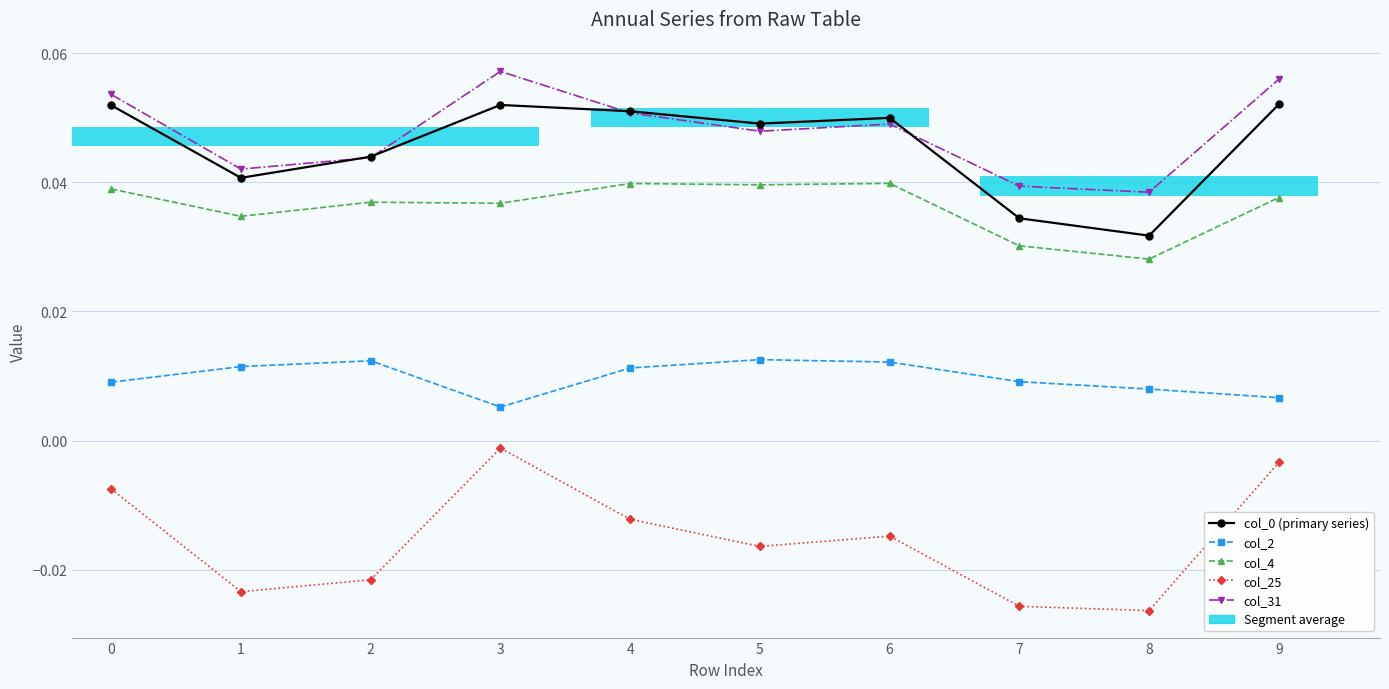

What is the total value across all series at 2?

0.1